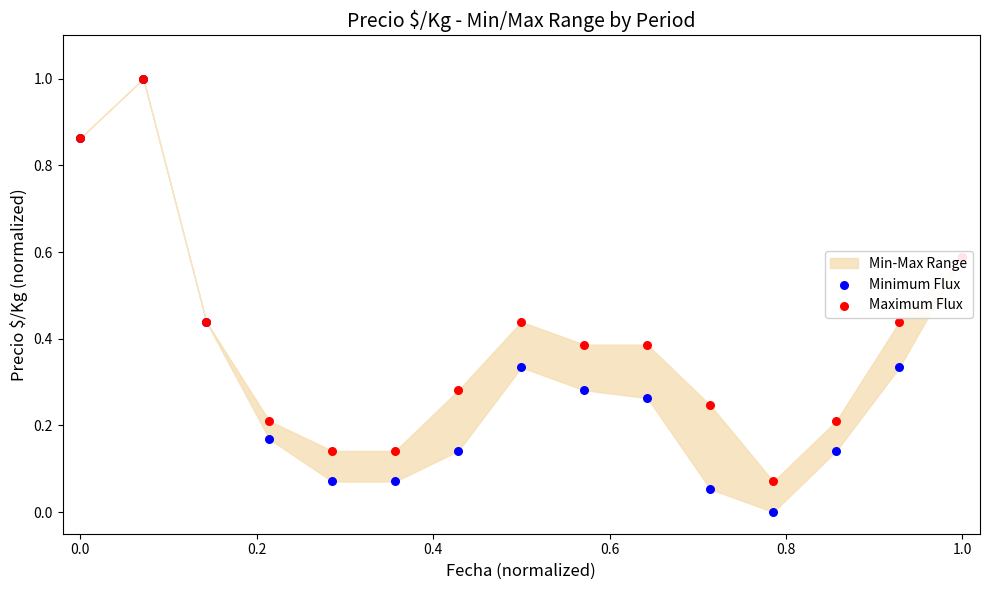

Is the value of Minimum Flux at 1.2 greater than the value of Maximum Flux at 0.6?

Yes